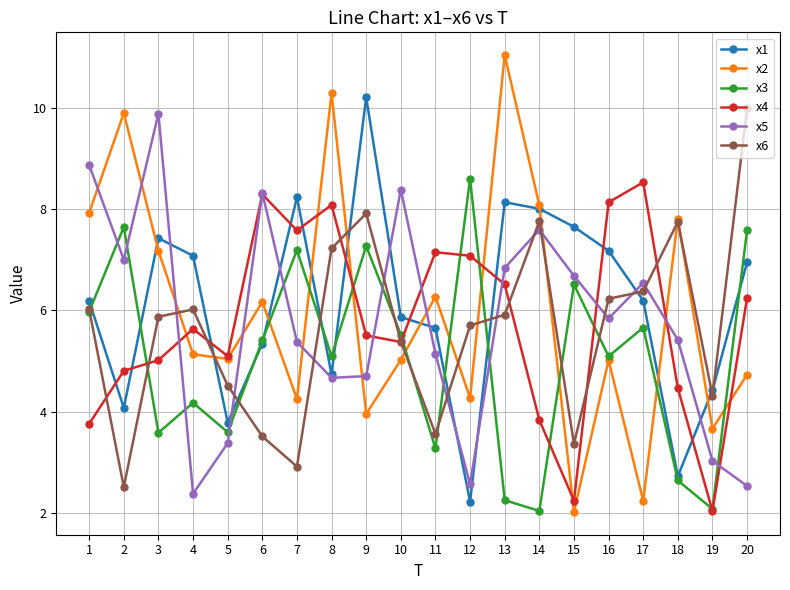

The x2 series shows 7.2 at 3. True or false?

True